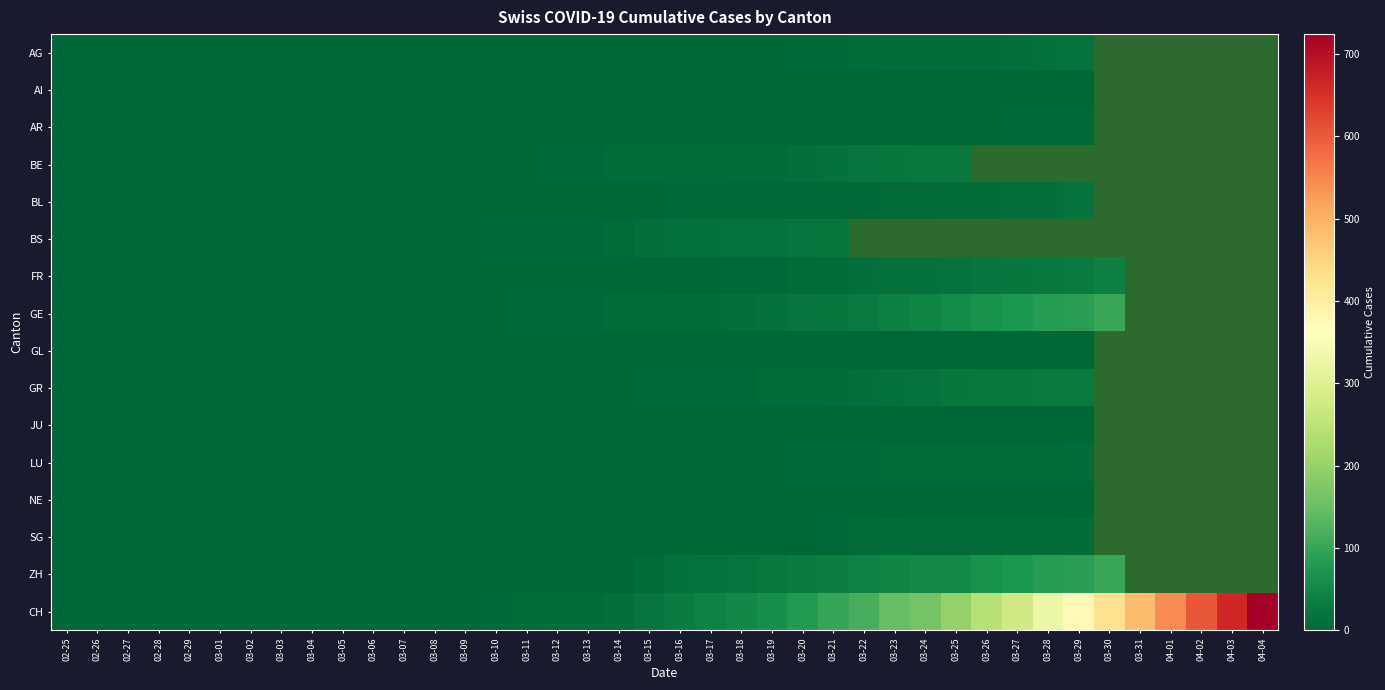

What is the difference between the maximum and minimum values in the ZH series?

102.0